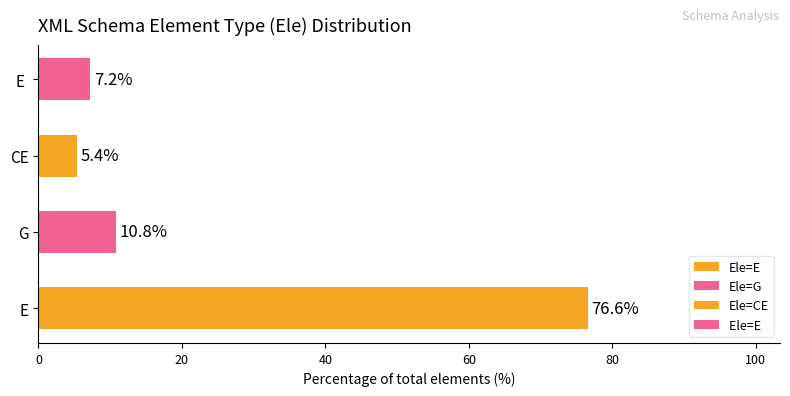

Reading bottom to top, list all the values displayed in this chart.

76.6	10.8	5.4	7.2